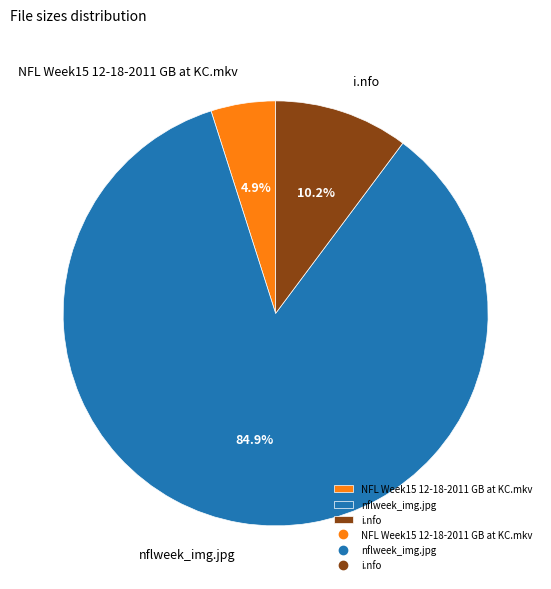

Which category has the smallest portion of the pie?

NFL Week15 12-18-2011 GB at KC.mkv